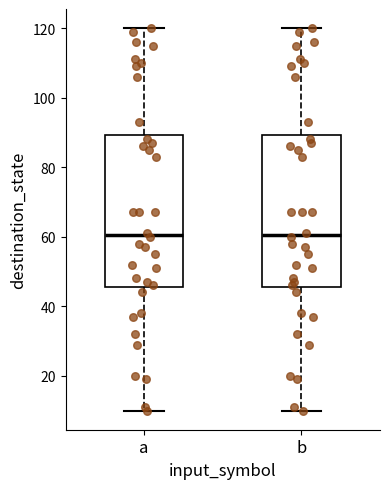

Where does the upper whisker of the box for b end on the y-axis? The values are not printed on the chart, so give them approximately, as read against the axis.

120